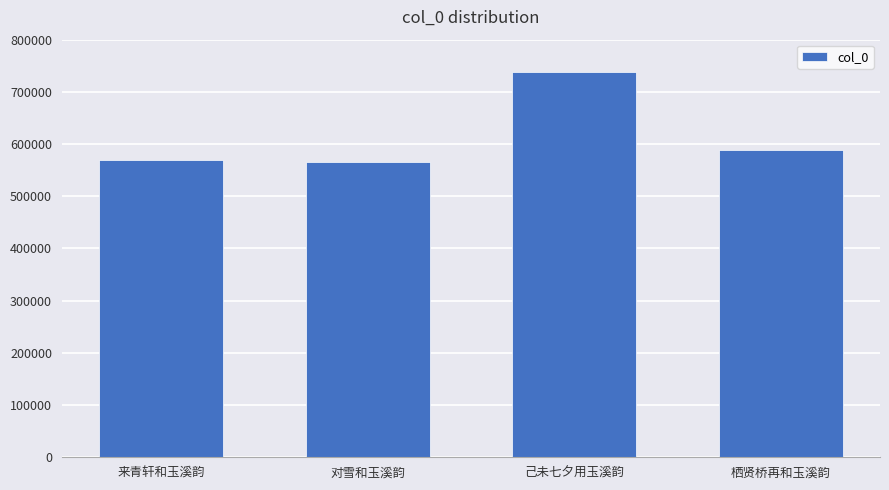

Where is the data nearest to the value 651453?

栖贤桥再和玉溪韵